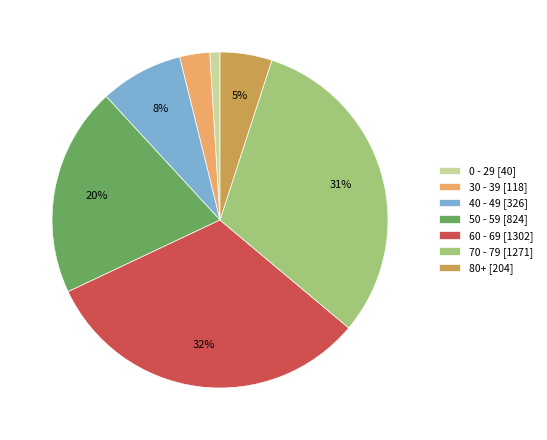

To the nearest percent, what portion does 30 - 39 [118] represent?

3%